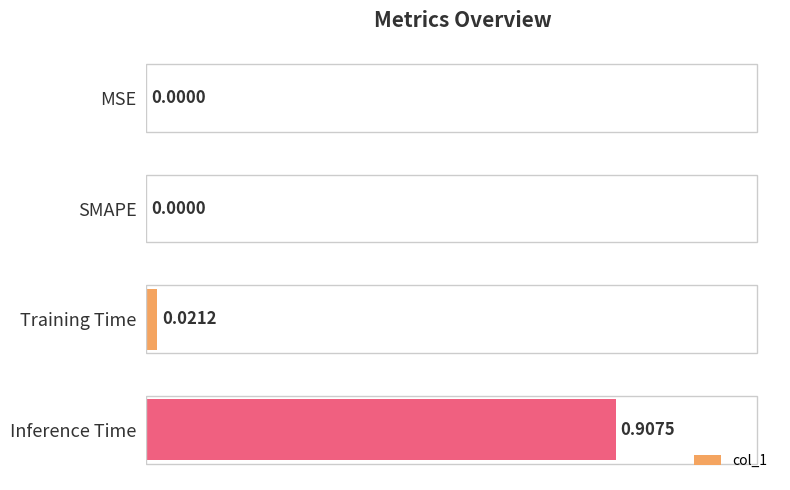

Are the bars horizontal?

Yes